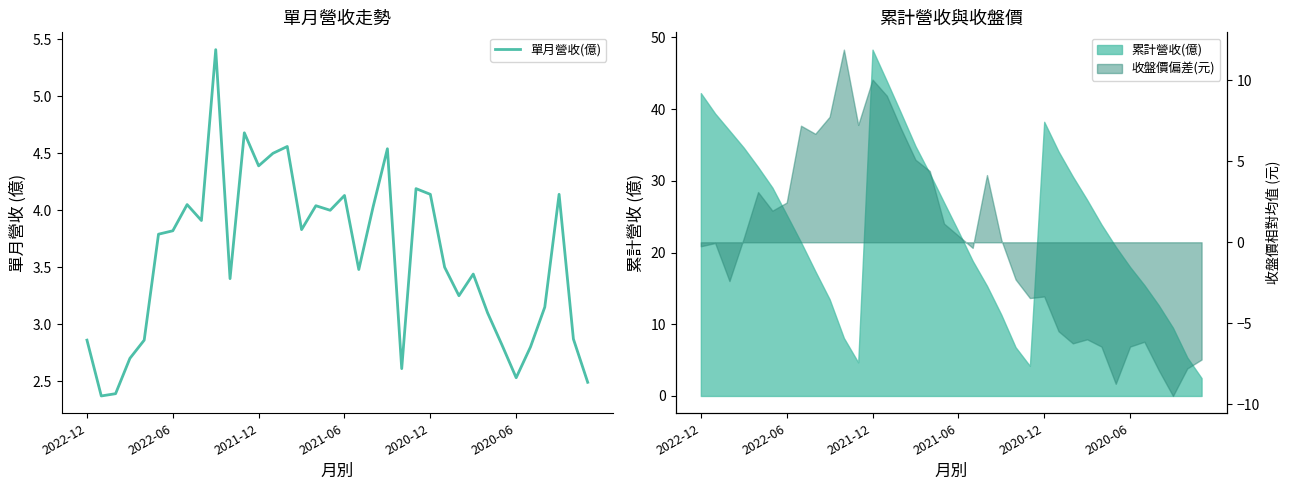

The 單月營收(億) series shows 3.8 at 2022-12. True or false?

False